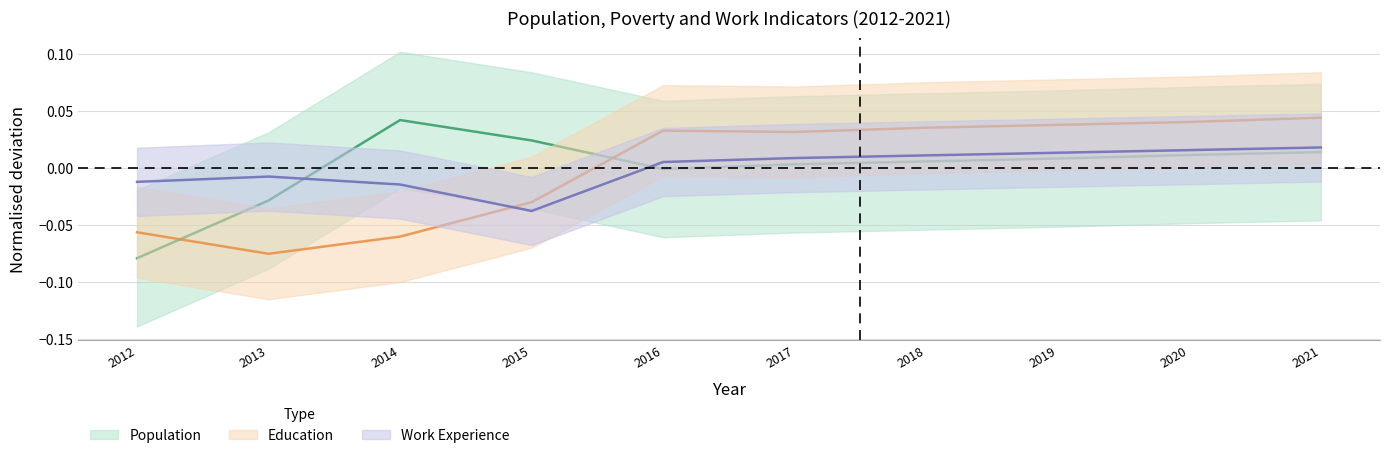

True or false: Education (centre) and Work Experience (centre) intersect in this chart.

True